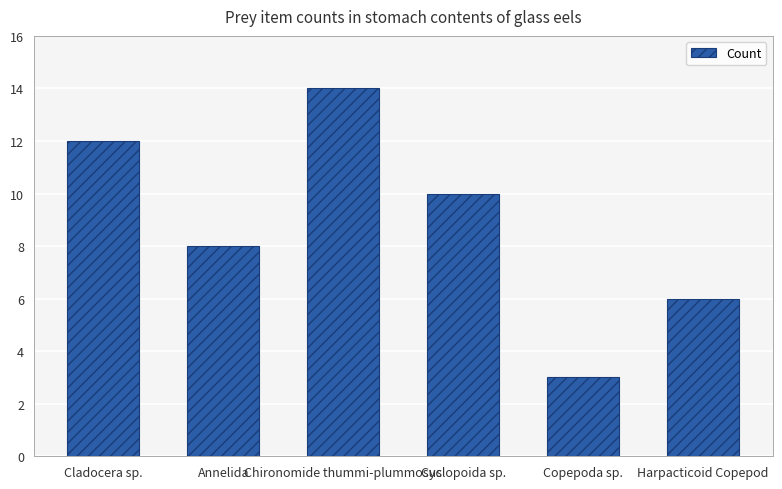

True or false: the data shows 3 at Copepoda sp..

True